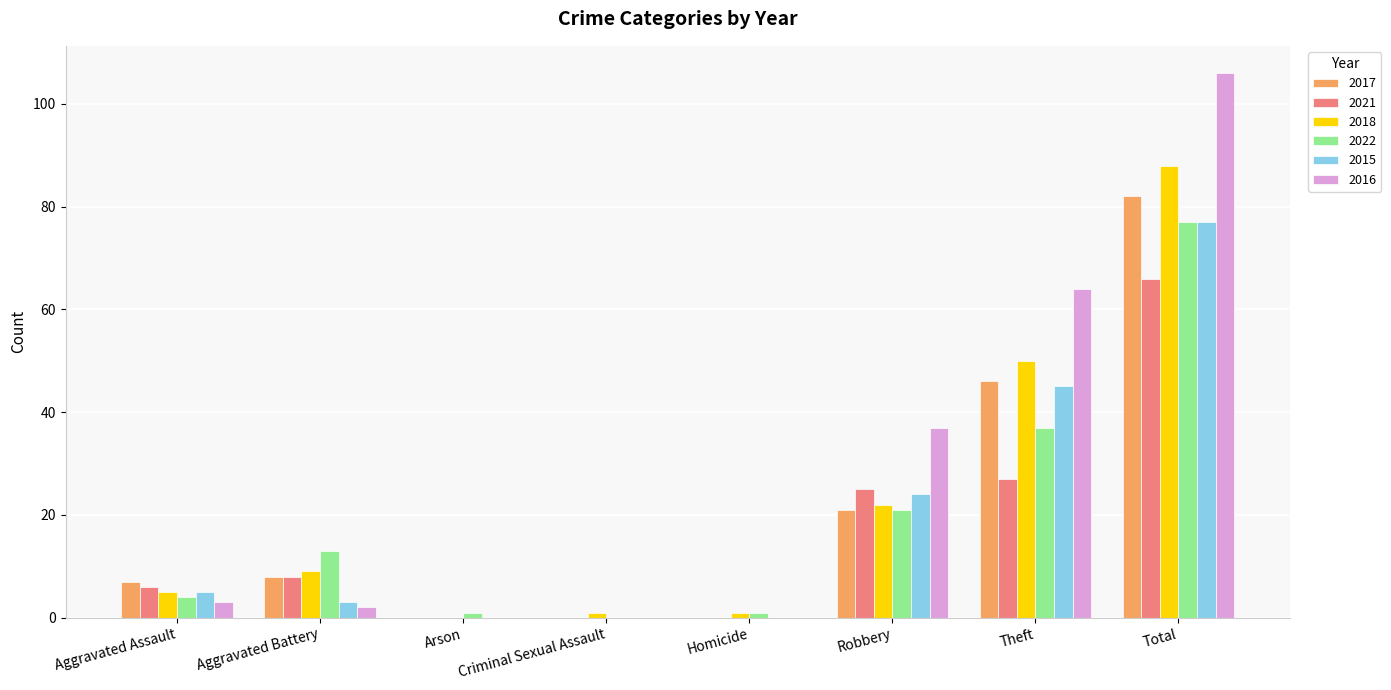

What is the sum of all 2021 values?

132